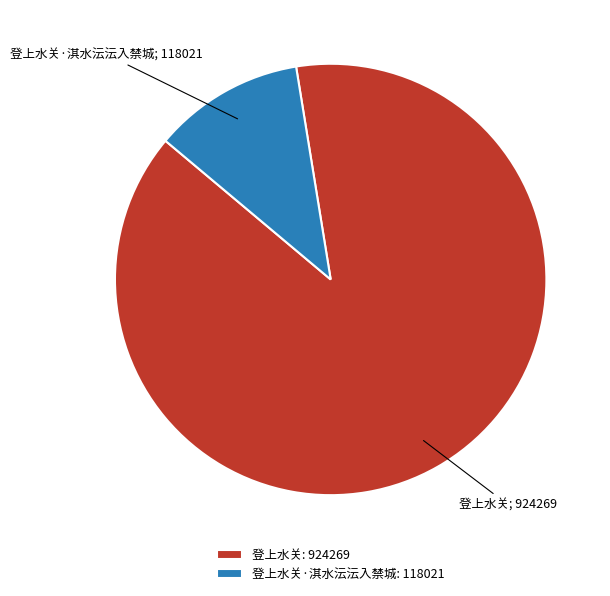

True or false: 登上水关·淇水沄沄入禁城: 118021 accounts for 11% of the total.

True